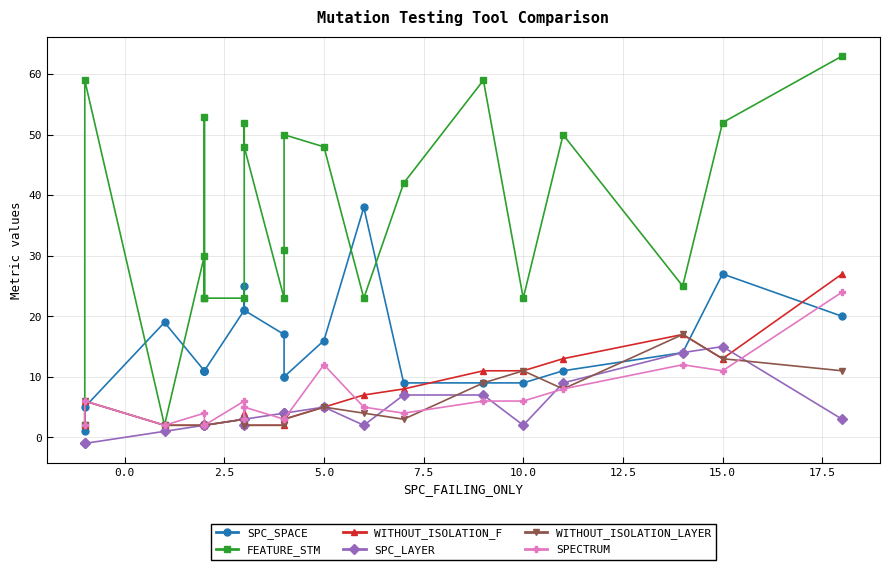

Reading right to left, list all the values displayed in this chart.

SPC_SPACE: 20	27	14	11	9	9	9	38	16	10	10	17	21	25	21	11	11	11	11	19	5	1
FEATURE_STM: 63	52	25	50	23	59	42	23	48	50	31	23	48	52	23	23	53	23	30	2	59	2
WITHOUT_ISOLATION_F: 27	13	17	13	11	11	8	7	5	3	3	2	2	4	3	2	2	2	2	2	6	2
SPC_LAYER: 3	15	14	9	2	7	7	2	5	4	4	4	3	2	3	2	2	2	2	1	-1	-1
WITHOUT_ISOLATION_LAYER: 11	13	17	8	11	9	3	4	5	3	3	2	2	2	3	2	2	2	2	2	6	2
SPECTRUM: 24	11	12	8	6	6	4	5	12	3	3	3	5	3	6	2	2	2	4	2	6	2